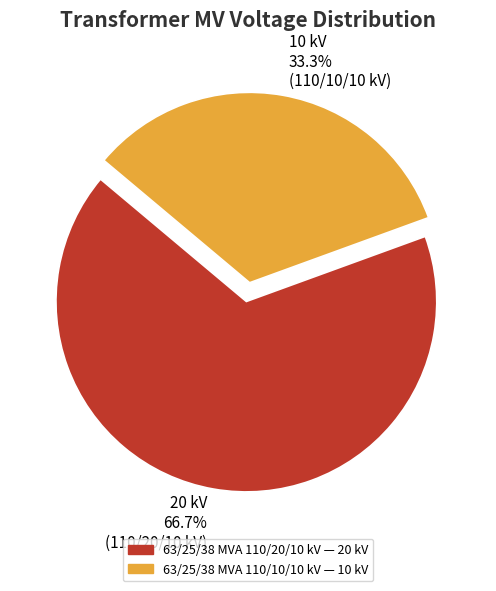

How many slices are in this pie chart?

2